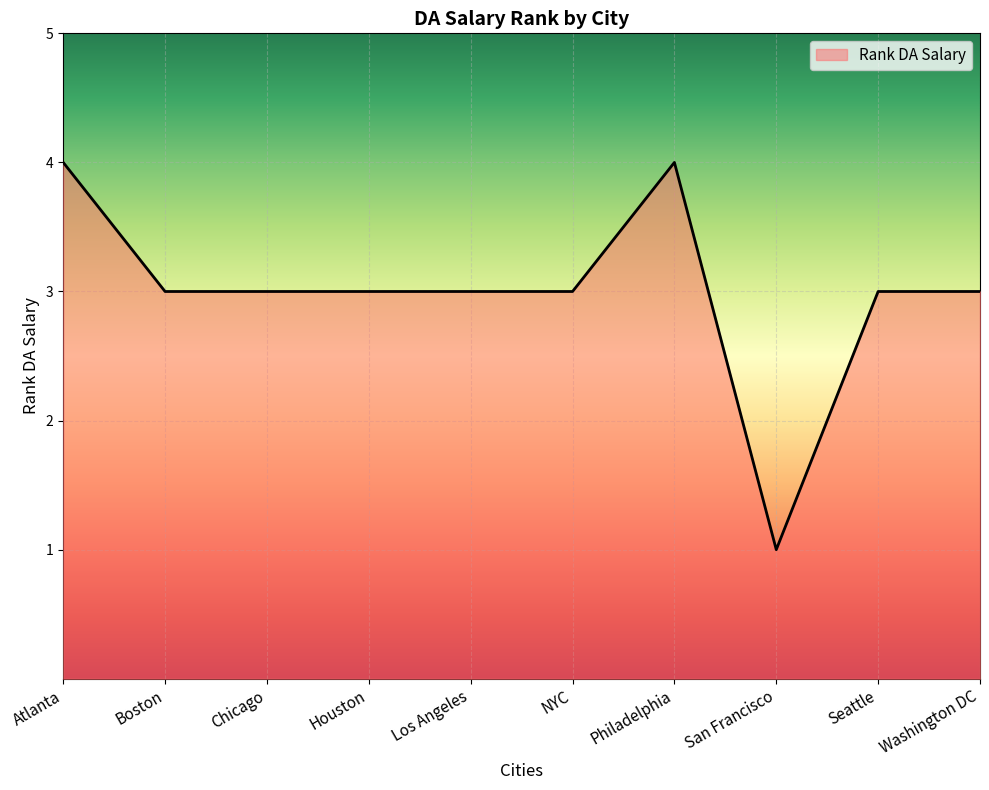

What is the ratio of the value at Washington DC to the value at Houston?

1.0